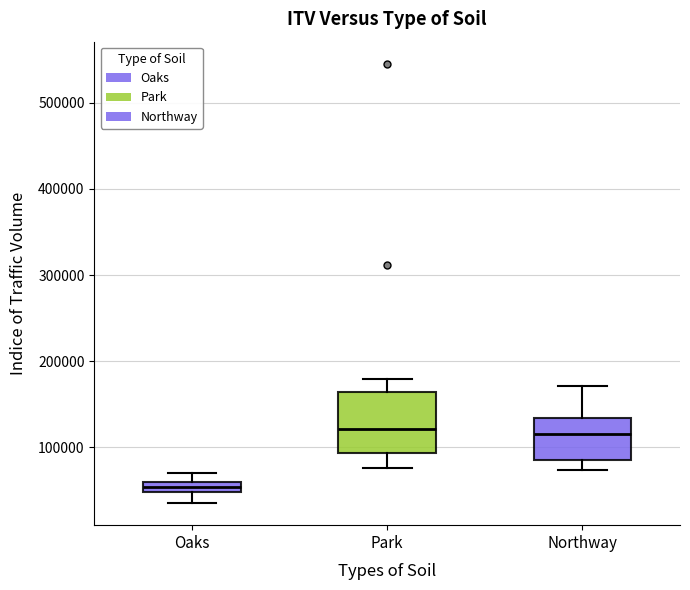

Which box is the tallest, from its lower edge to its upper edge?

Park